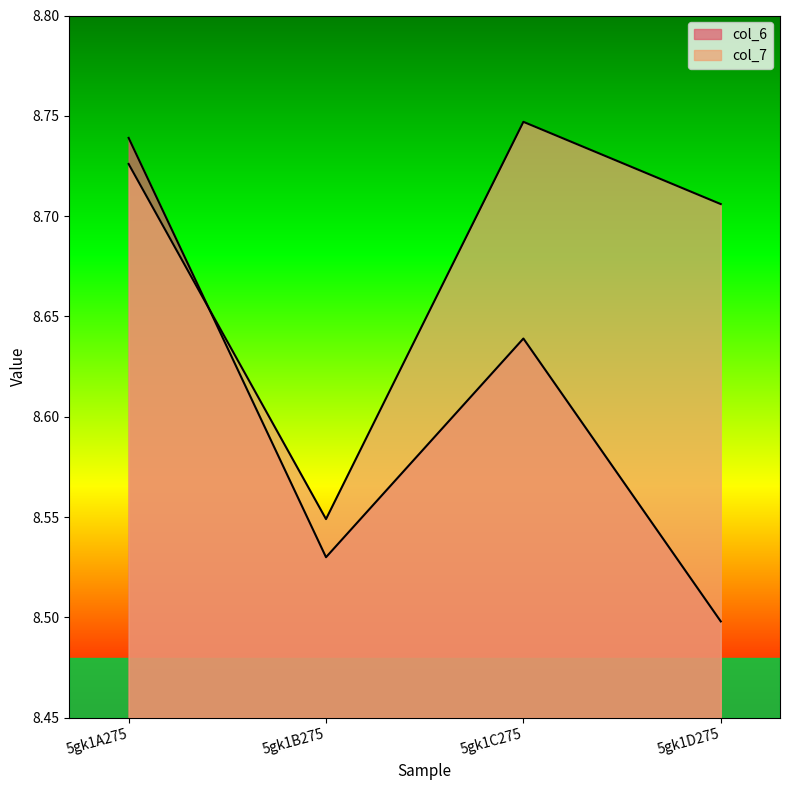

What position from the right is 5gk1C275?

2